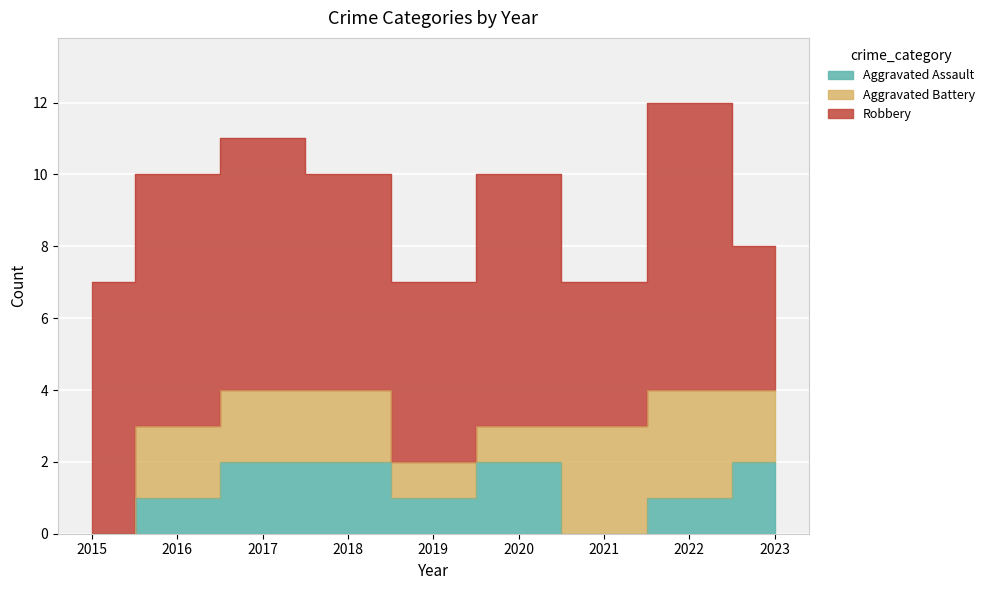

What is the approximate value of Aggravated Assault at 2017?

2